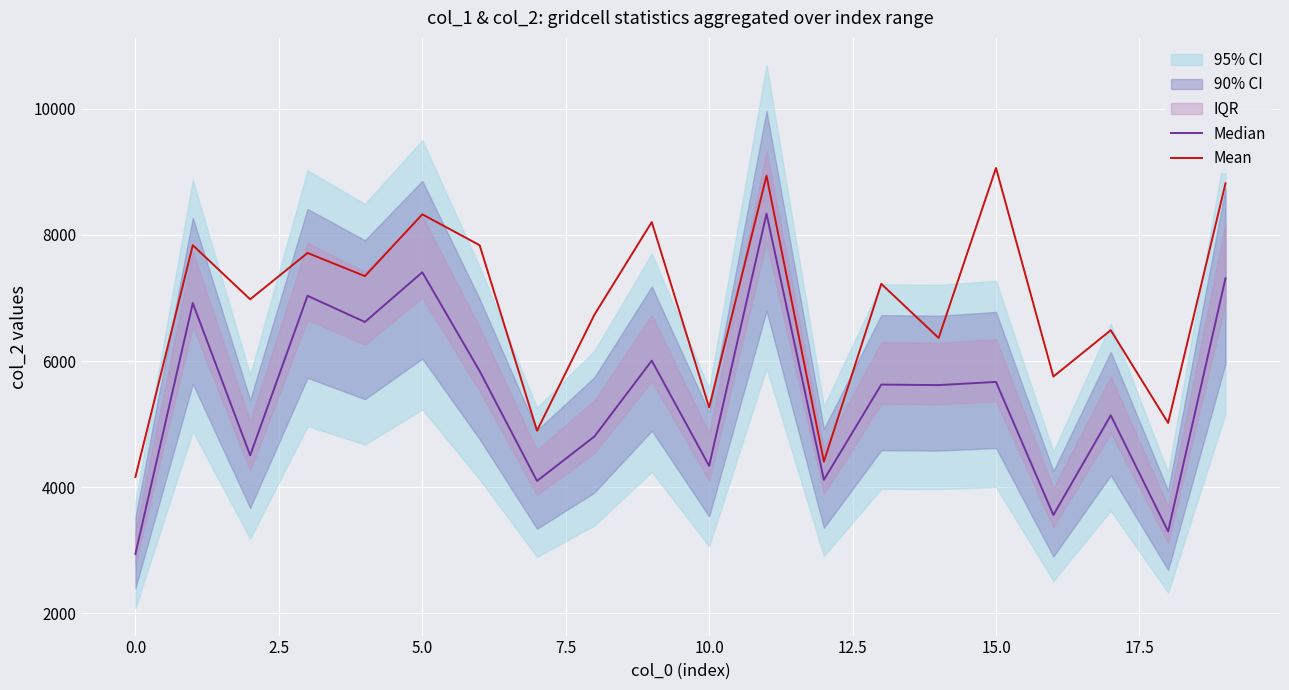

How many lines are shown in the chart?

2